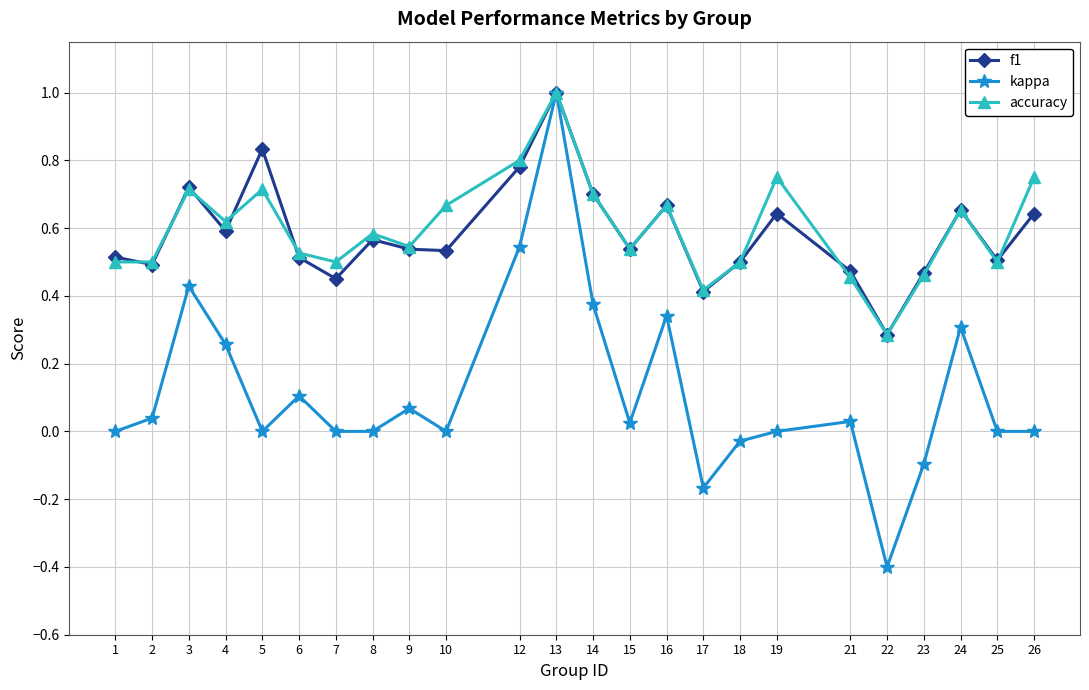

Which label corresponds to the smallest value in the chart?

22